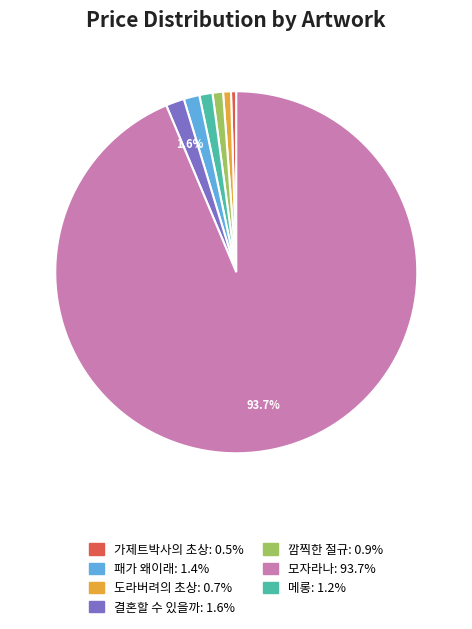

Is there any slice that represents more than half of the pie?

Yes